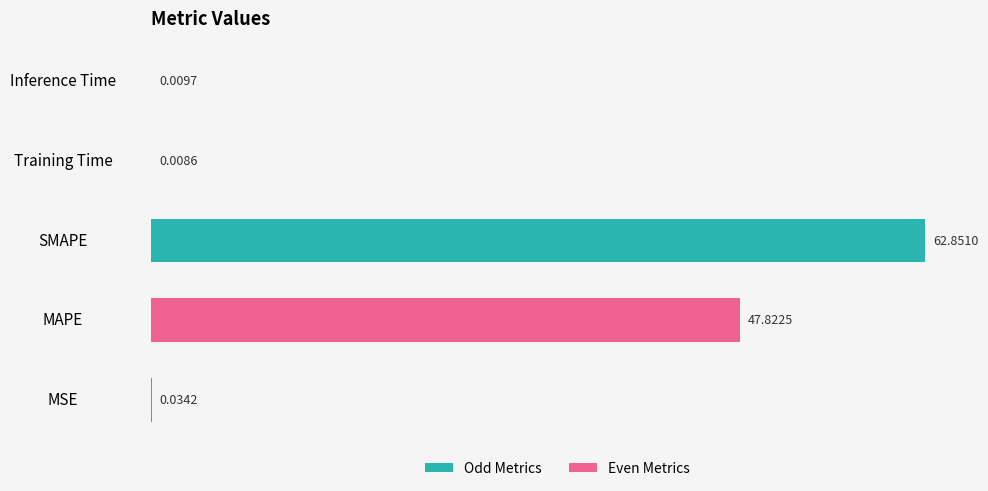

What is the sum of all values?

110.7